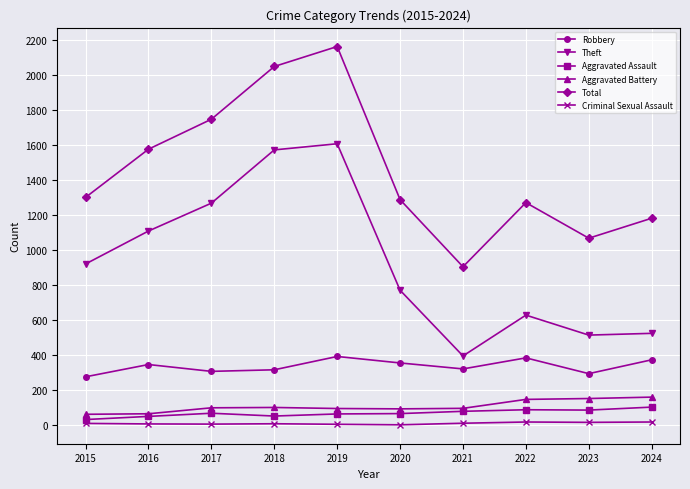

Which series has the largest range (max minus min)?

Total